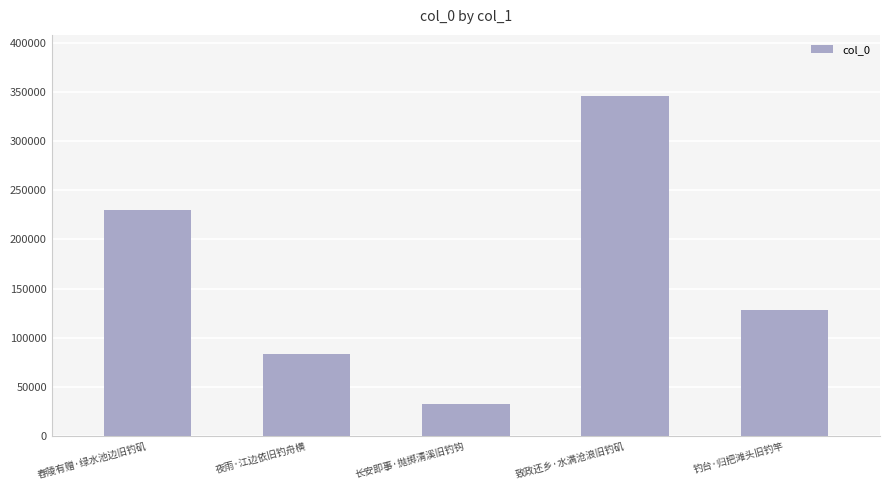

What is the minimum value shown in the chart?

33057